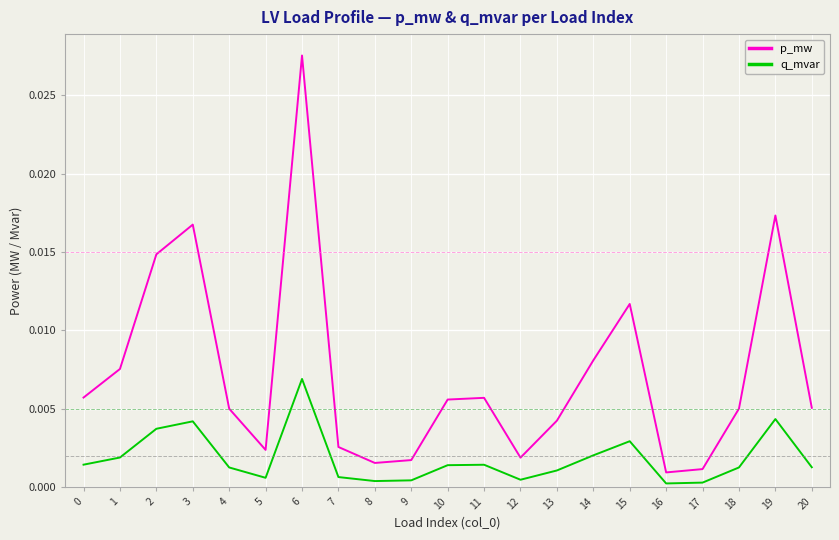

The p_mw series shows 0.0 at 5. True or false?

True